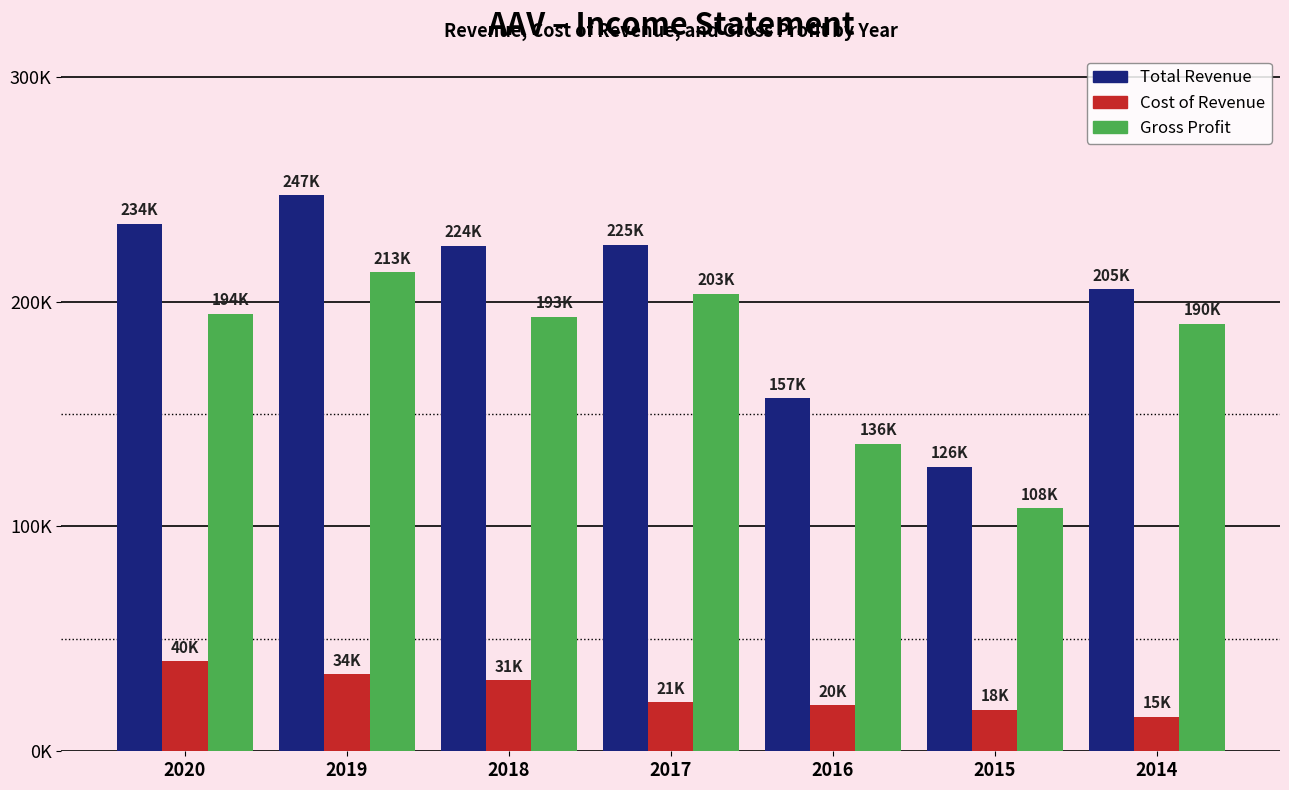

Are the bars grouped side by side (vs. stacked)?

Yes